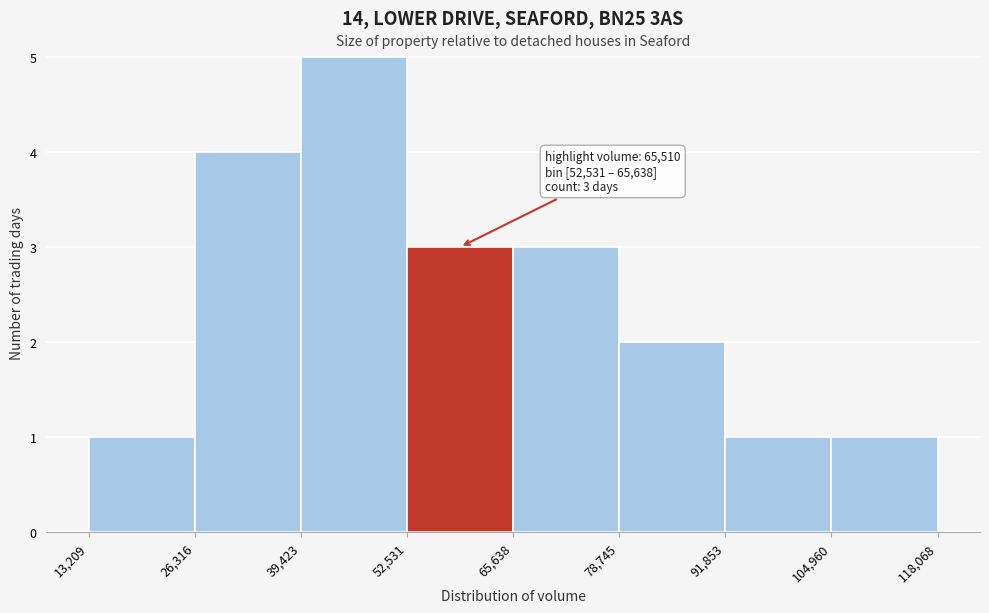

Over which range of the x-axis is the bar tallest?

39,423 to 52,531